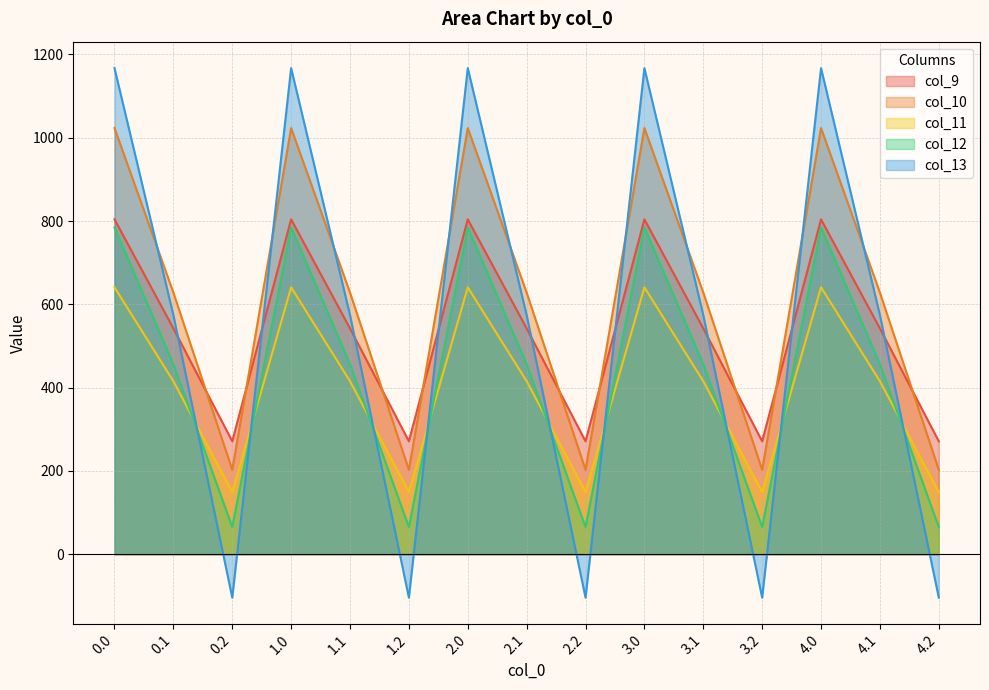

Is the value of col_13 at 1.1 greater than the value of col_10 at 2.1?

No